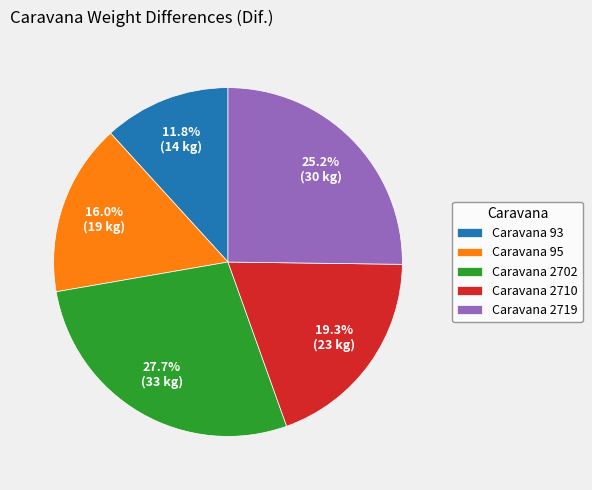

Which category has the biggest portion of the pie?

Caravana 2702